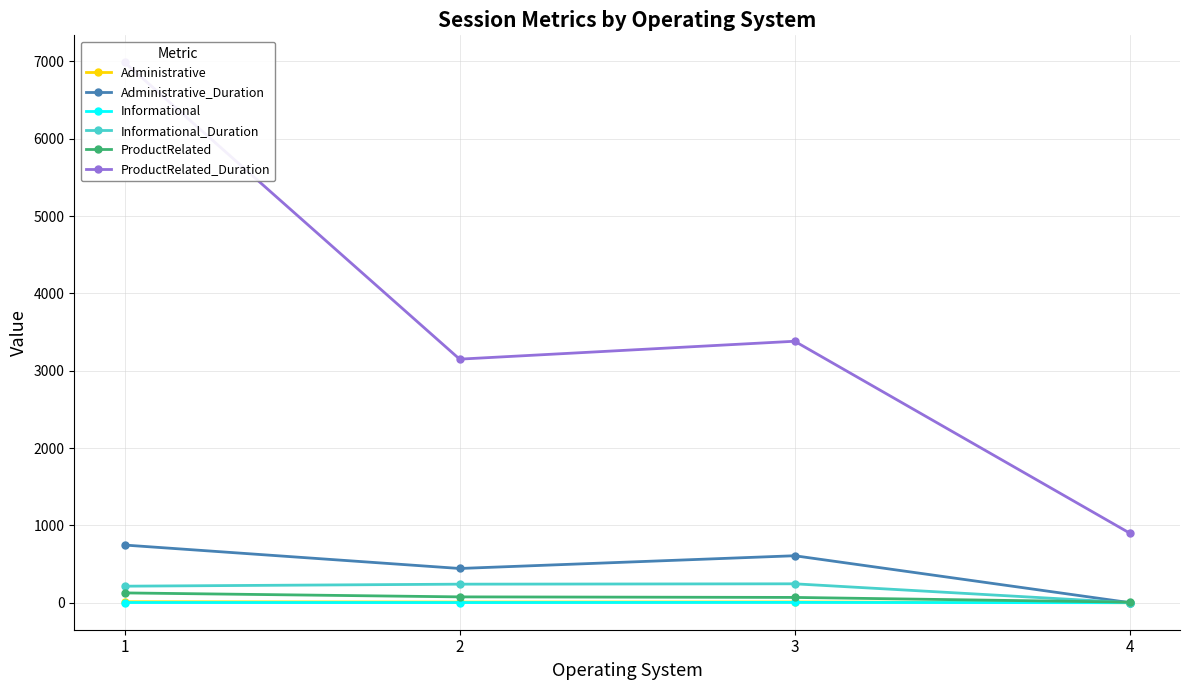

Reading left to right, extract all data points from this chart.

Administrative: 12.1	8.1	9.6	0.0
Administrative_Duration: 745.7	442.6	607.4	0.9
Informational: 2.4	1.8	3.9	-0.0
Informational_Duration: 213.6	239.7	244.3	0.2
ProductRelated: 126.6	75.3	68.3	7.0
ProductRelated_Duration: 6987.9	3149.7	3381.2	899.7